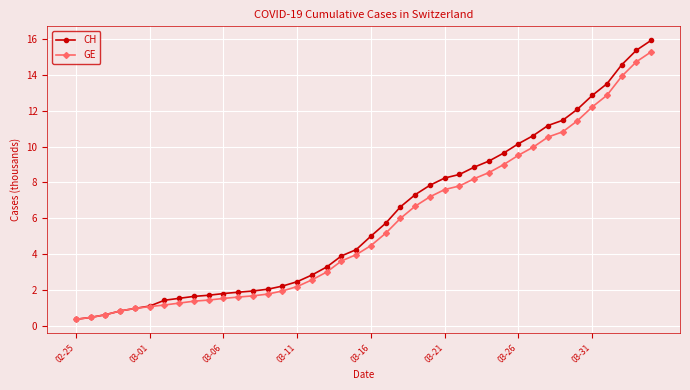

What is the greatest value displayed?

15.9